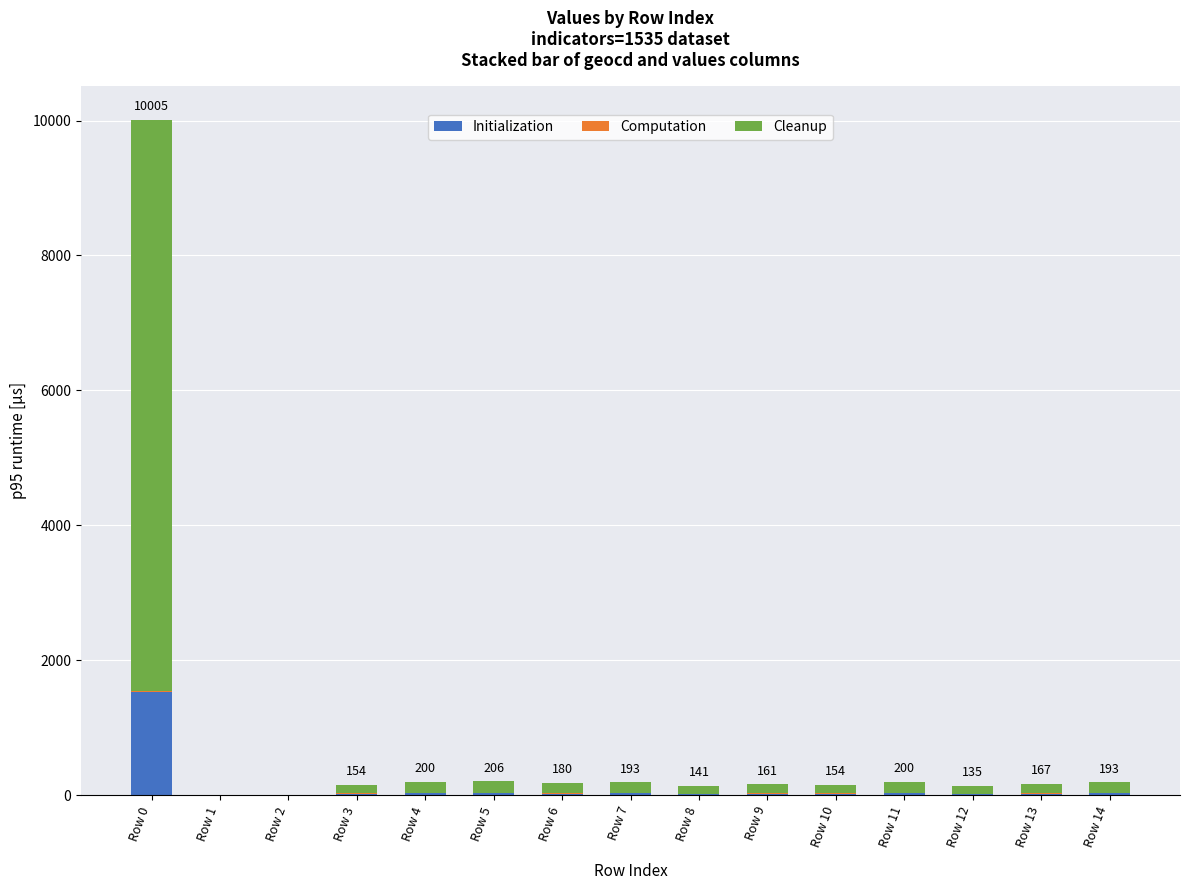

At which category is the sum across all series the highest?

Row 0